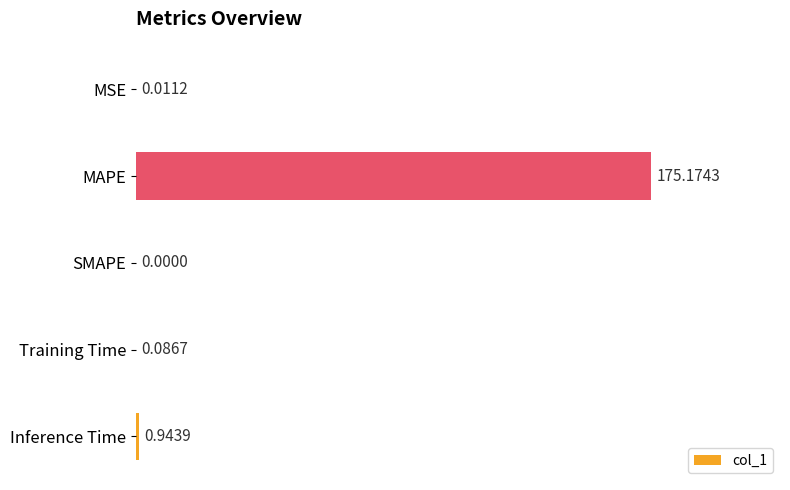

At which category does the chart reach its peak across all series?

MAPE